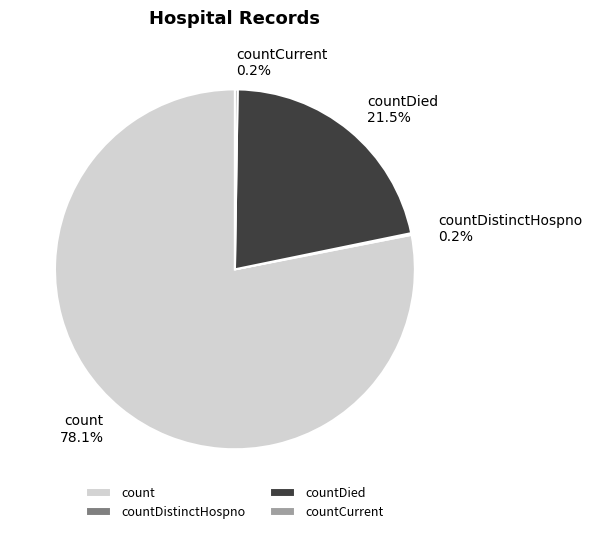

Does any single category account for the majority?

Yes